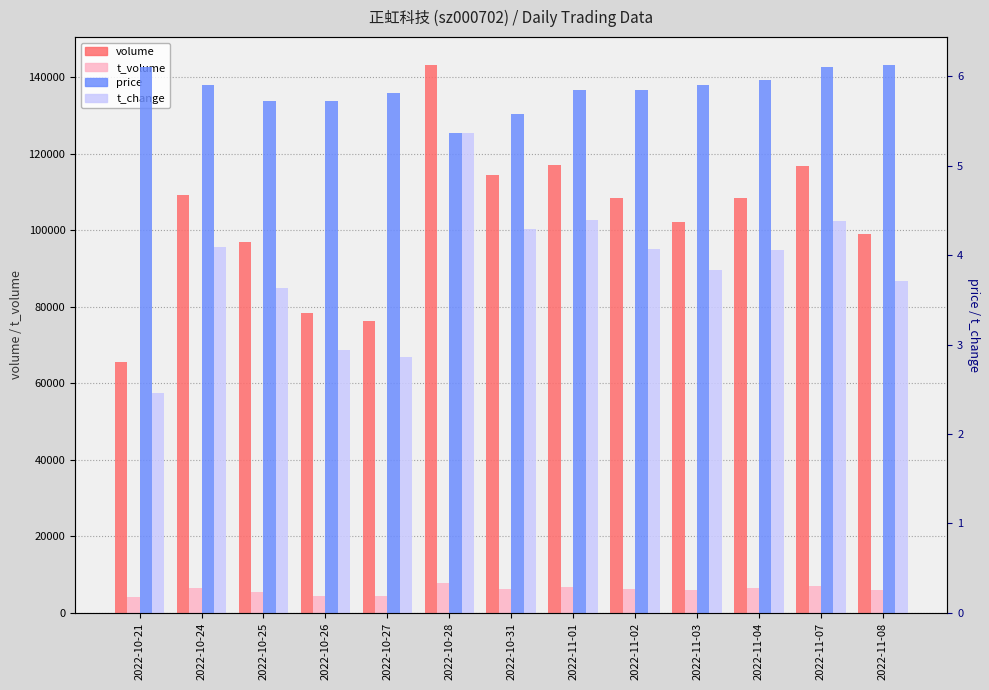

At 2022-11-07, list the series in order from smallest to largest.

t_change, price, t_volume, volume